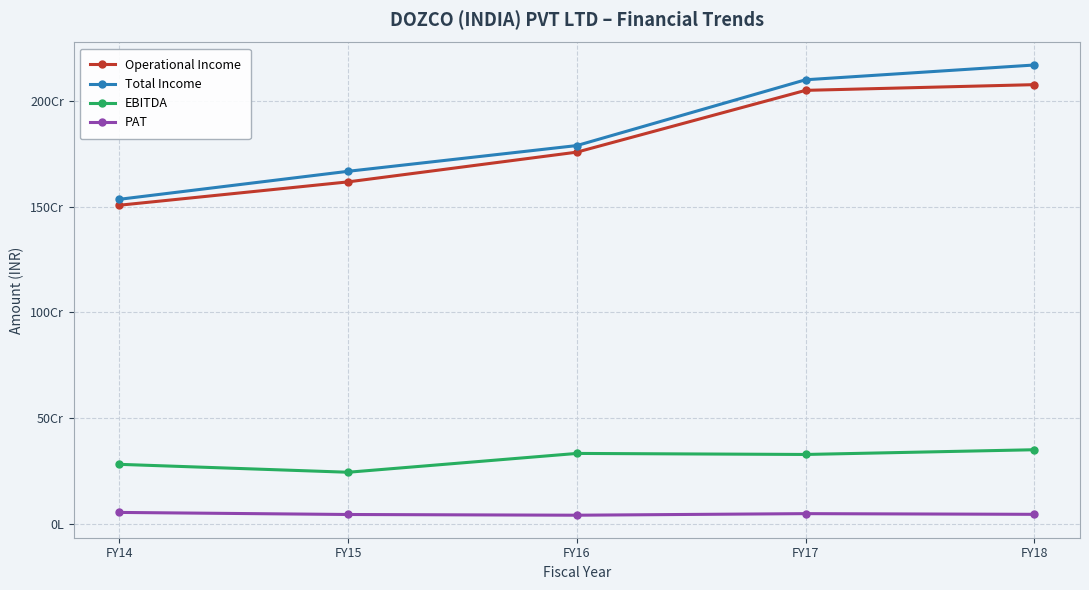

What are all the series names shown in the legend?

Operational Income, Total Income, EBITDA, PAT